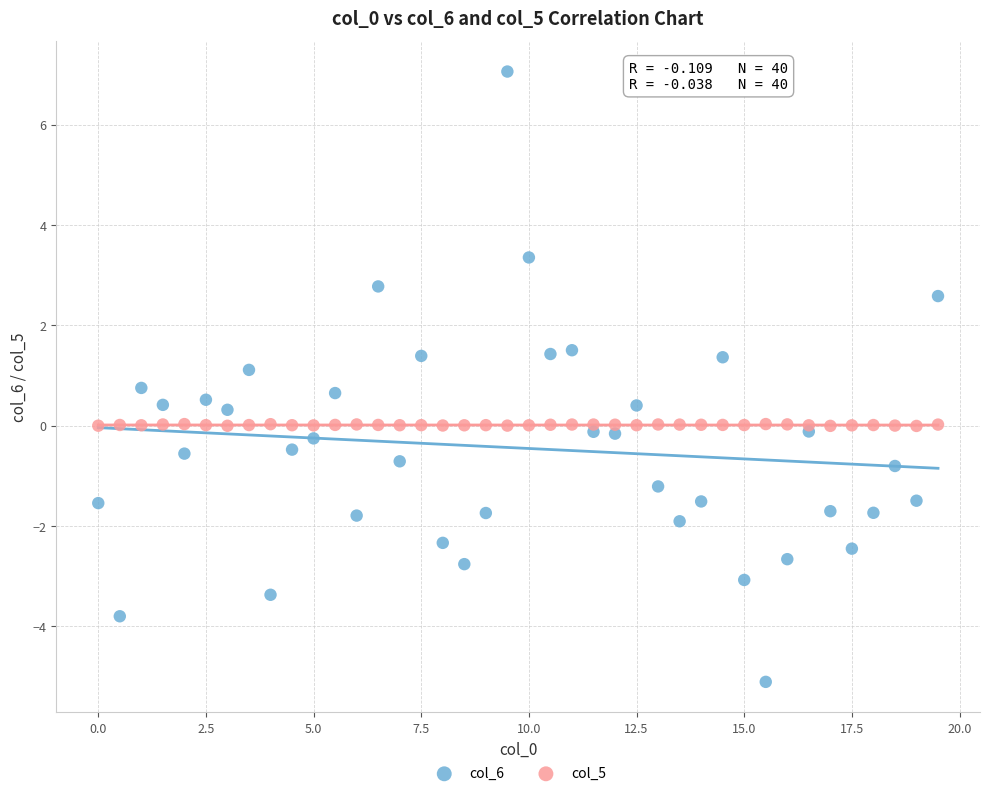

Which series contains the lowest Y value?

col_6